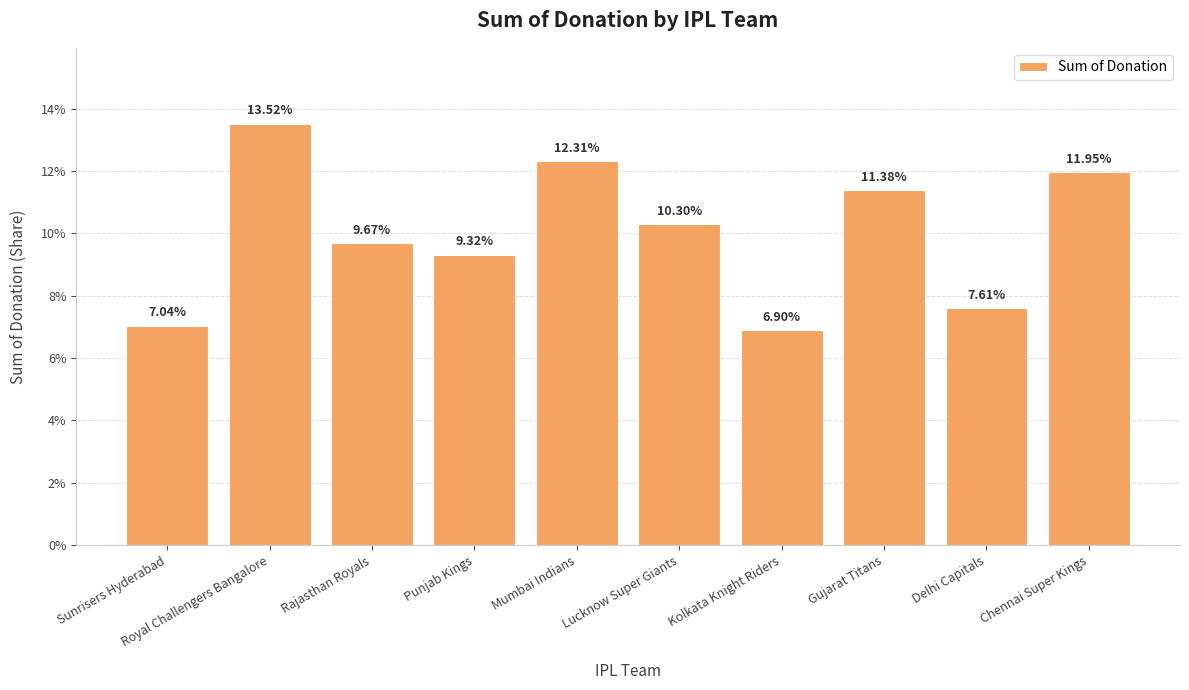

Which label corresponds to the smallest value in the chart?

Kolkata Knight Riders